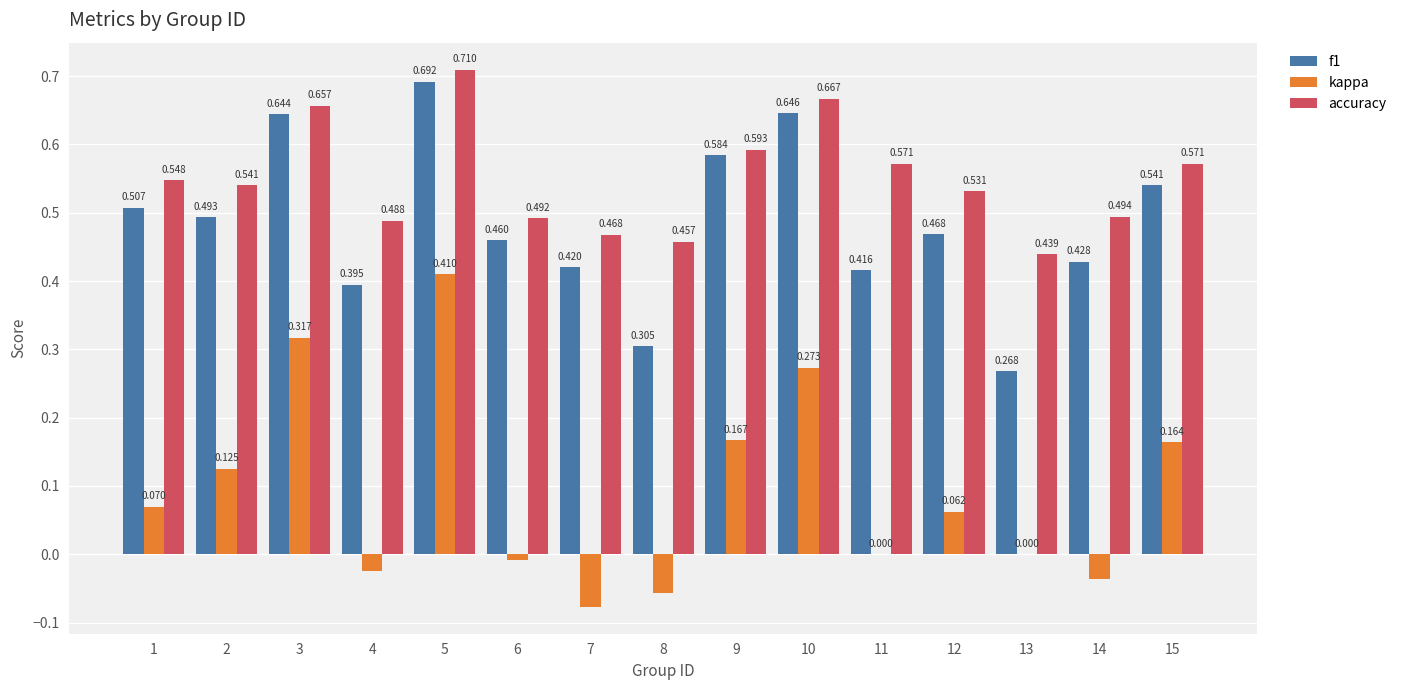

Which series changed the most between 4 and 11?

accuracy